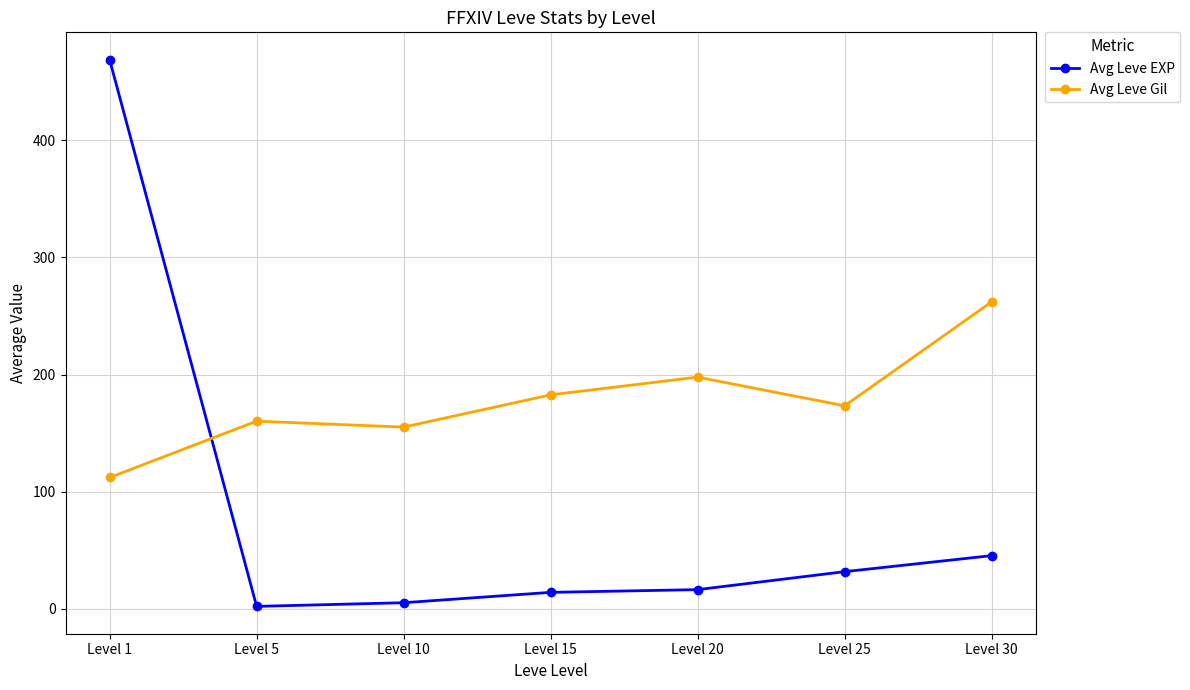

What is the value of the Avg Leve Gil point at the 1st from the left?

112.2